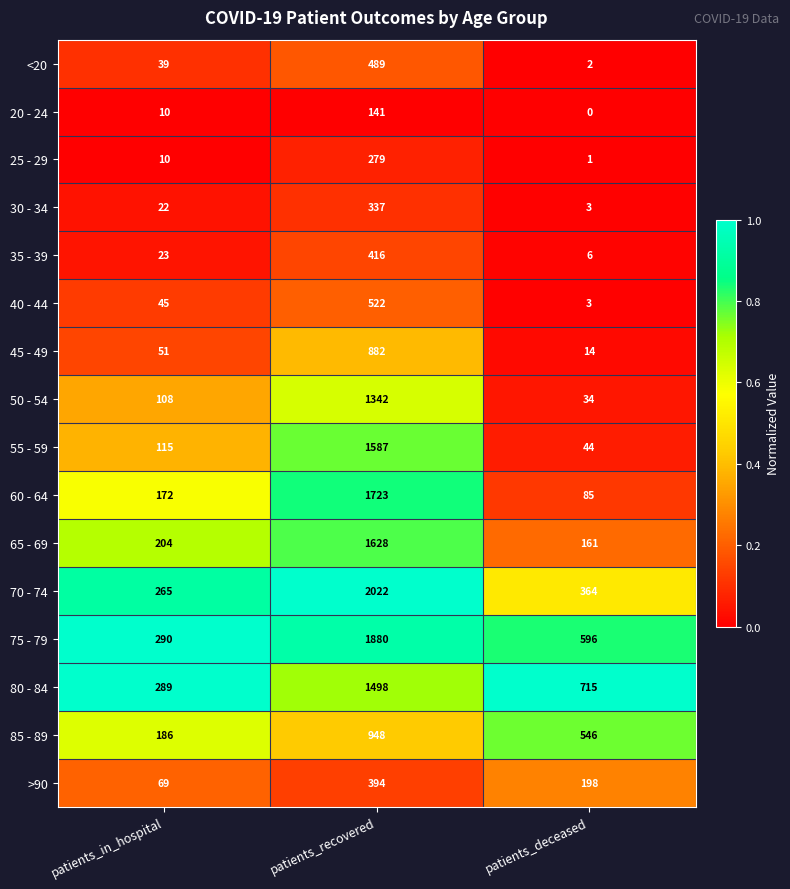

At which category does the chart reach its minimum across all series?

patients_deceased